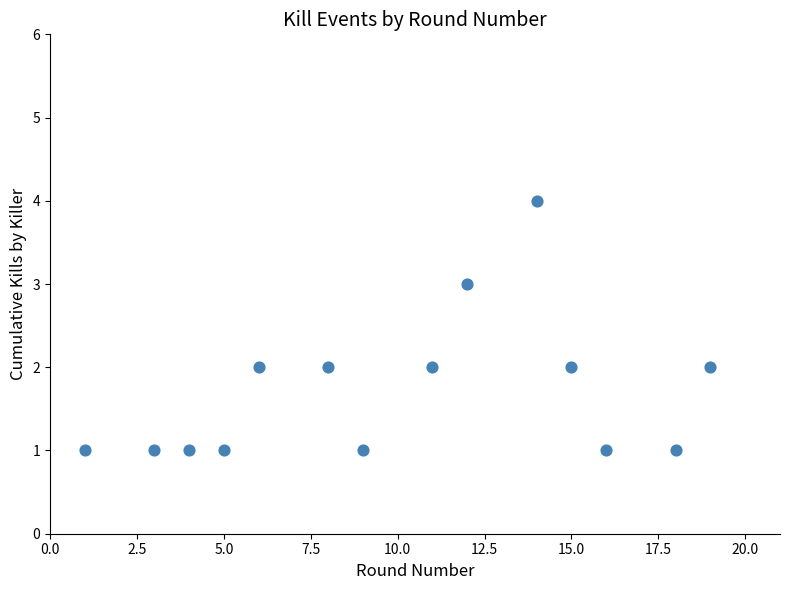

What is the range of Y values (max minus min)?

3